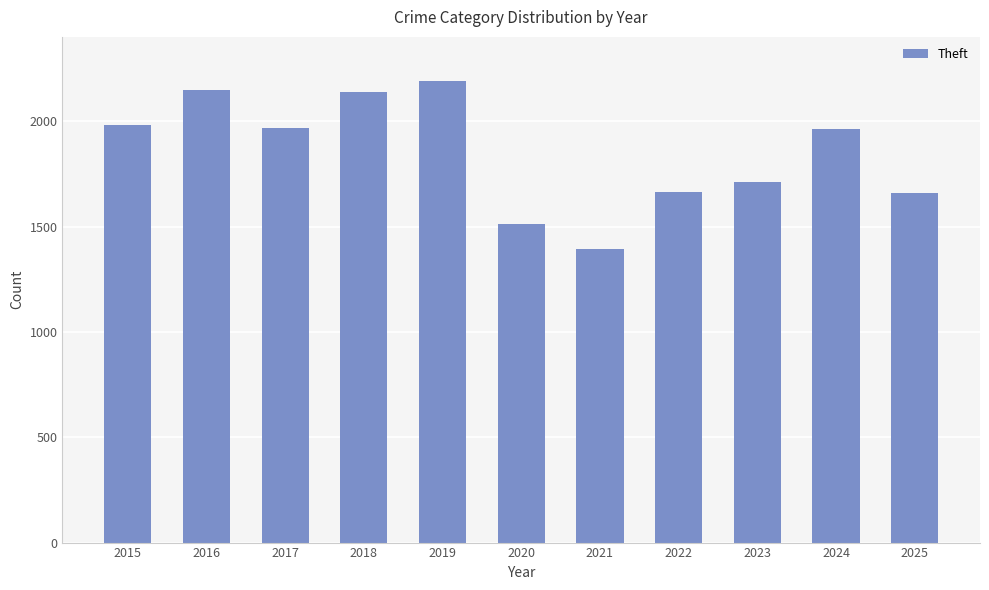

What is the maximum value shown in the chart?

2190